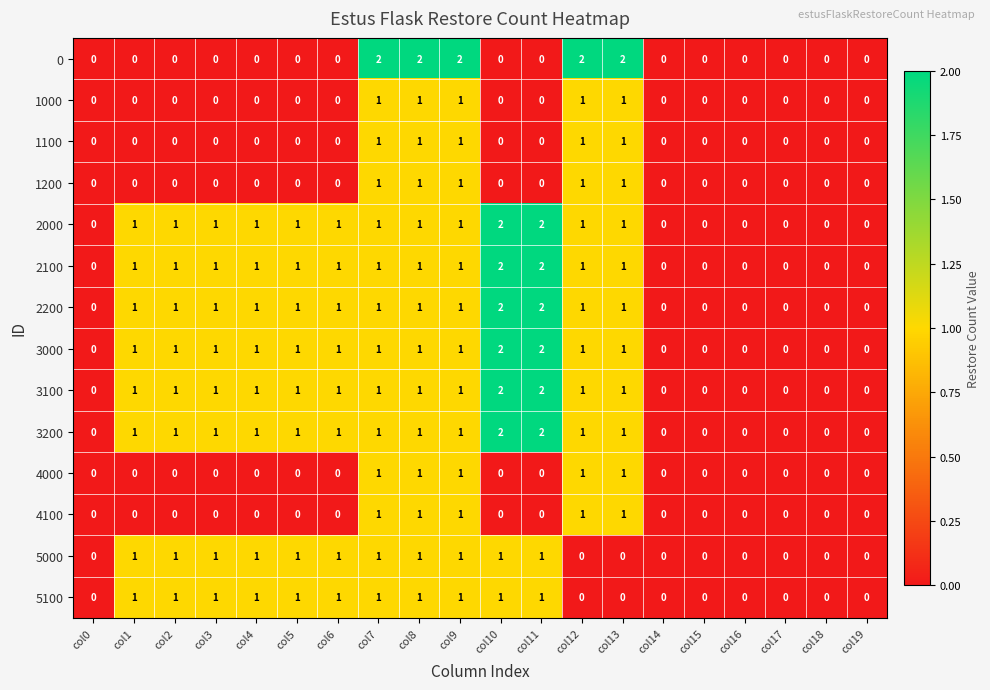

What is the total value across all series at col7?

15